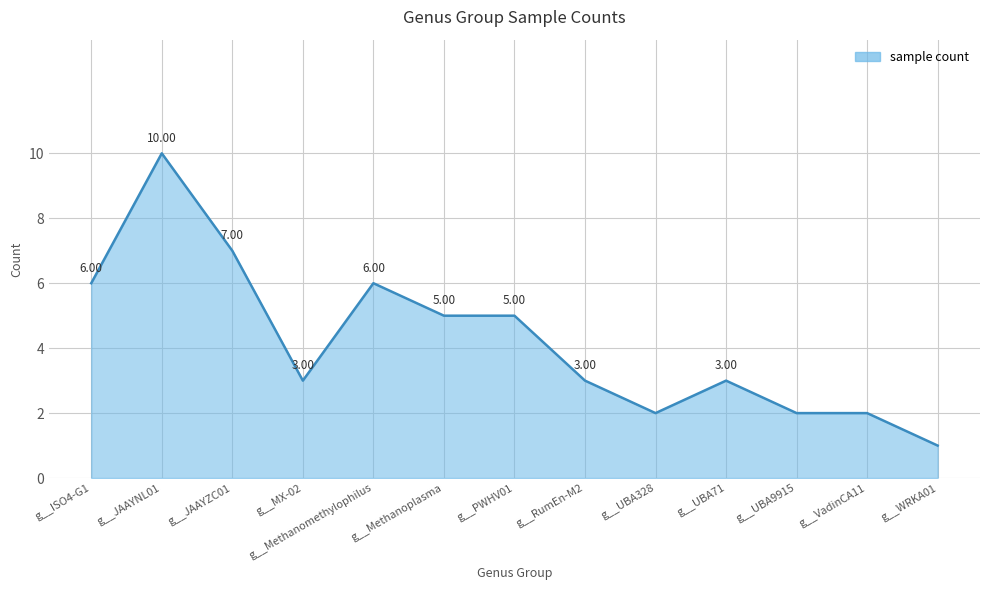

At which category does the chart reach its minimum across all series?

g__WRKA01